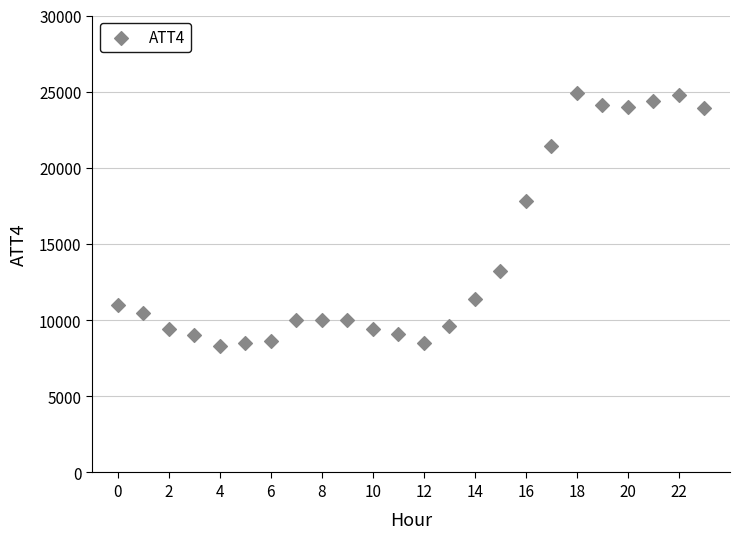

What Y value in the scatter plot is closest to 16600?

17800